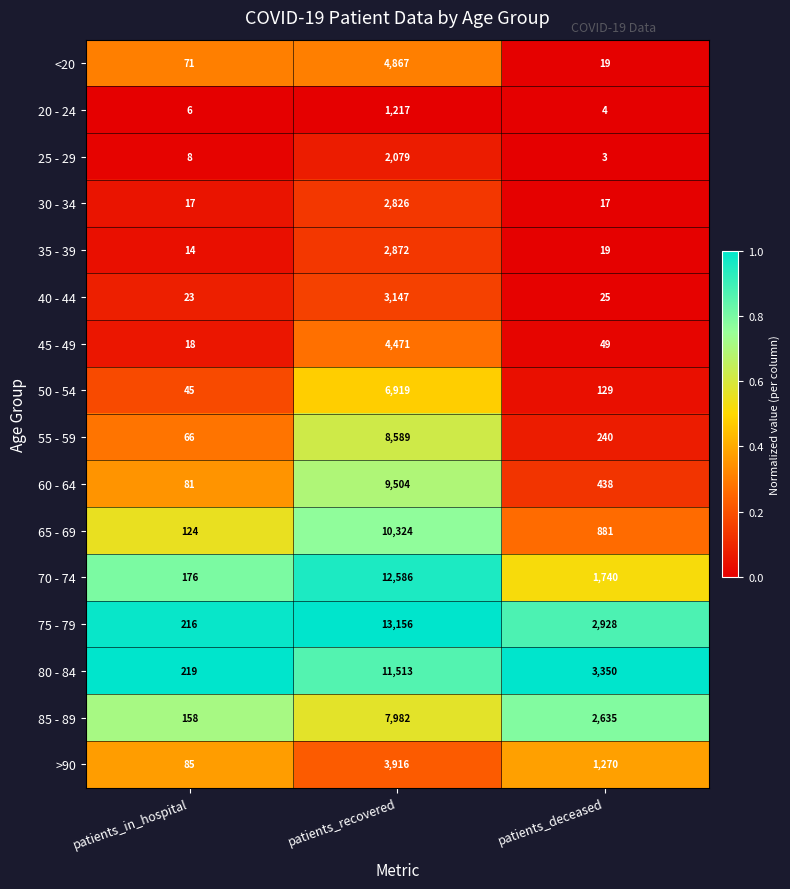

Which series has the largest range (max minus min)?

75 - 79